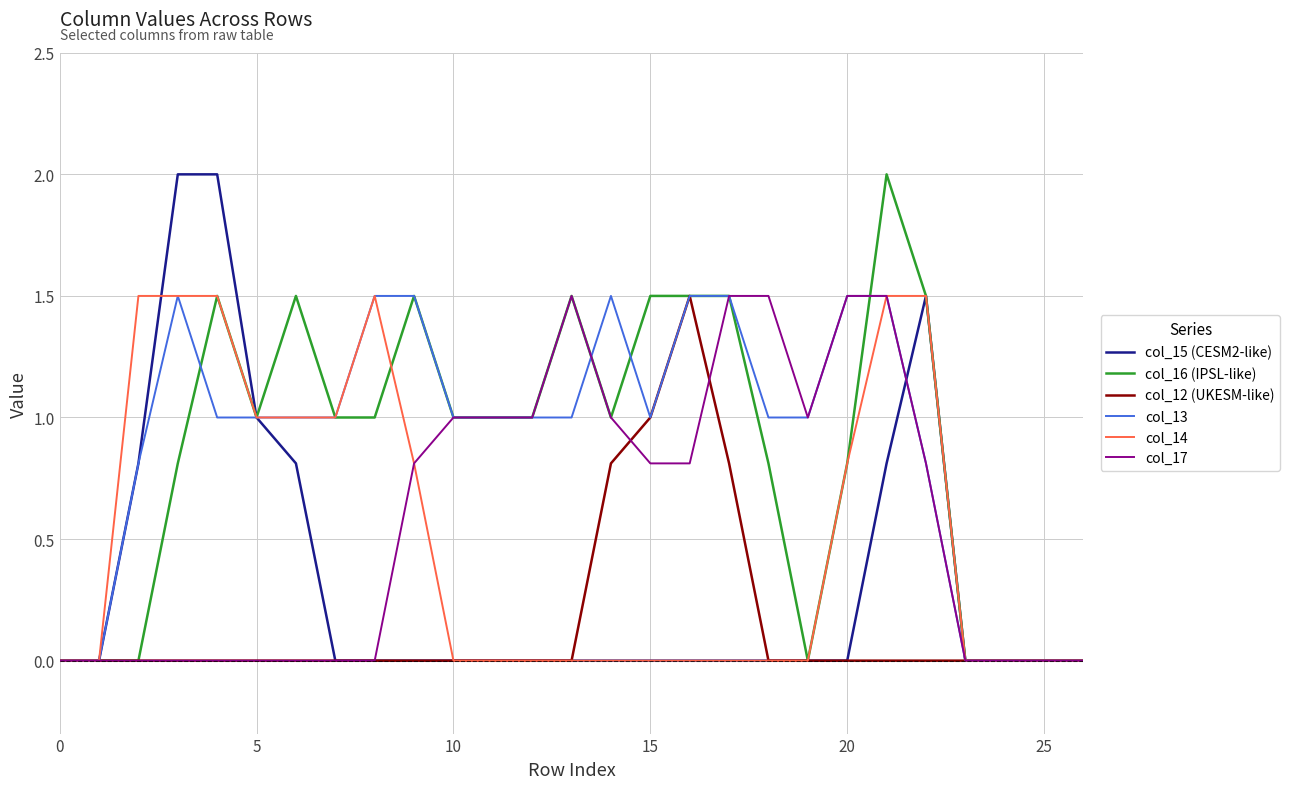

What is the greatest value displayed?

2.0